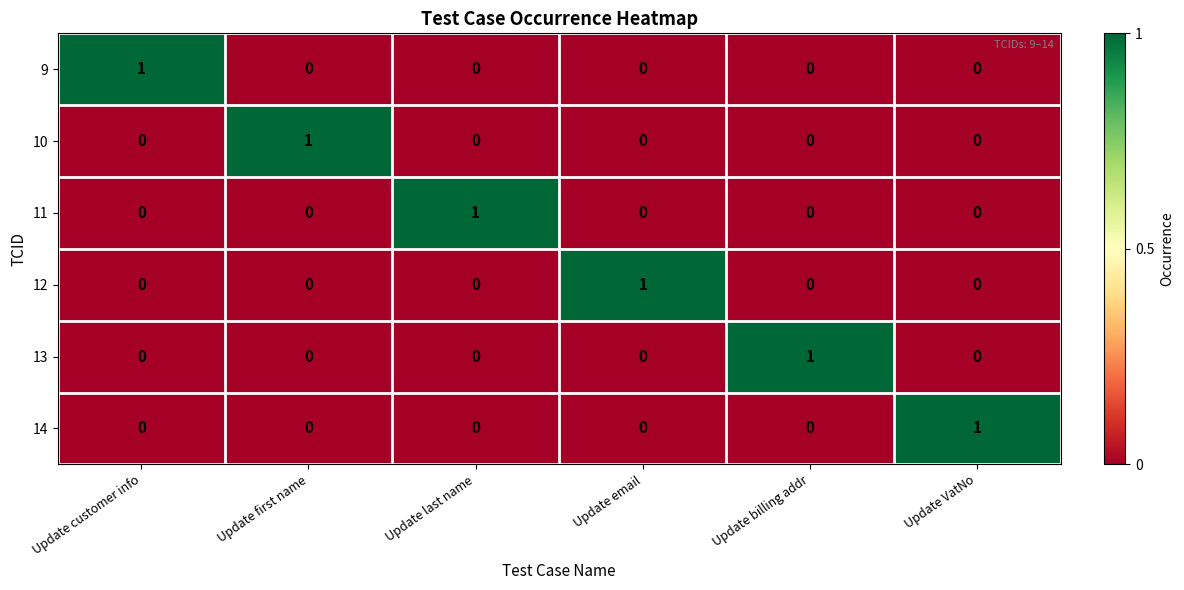

How many categories are shown in the chart?

6